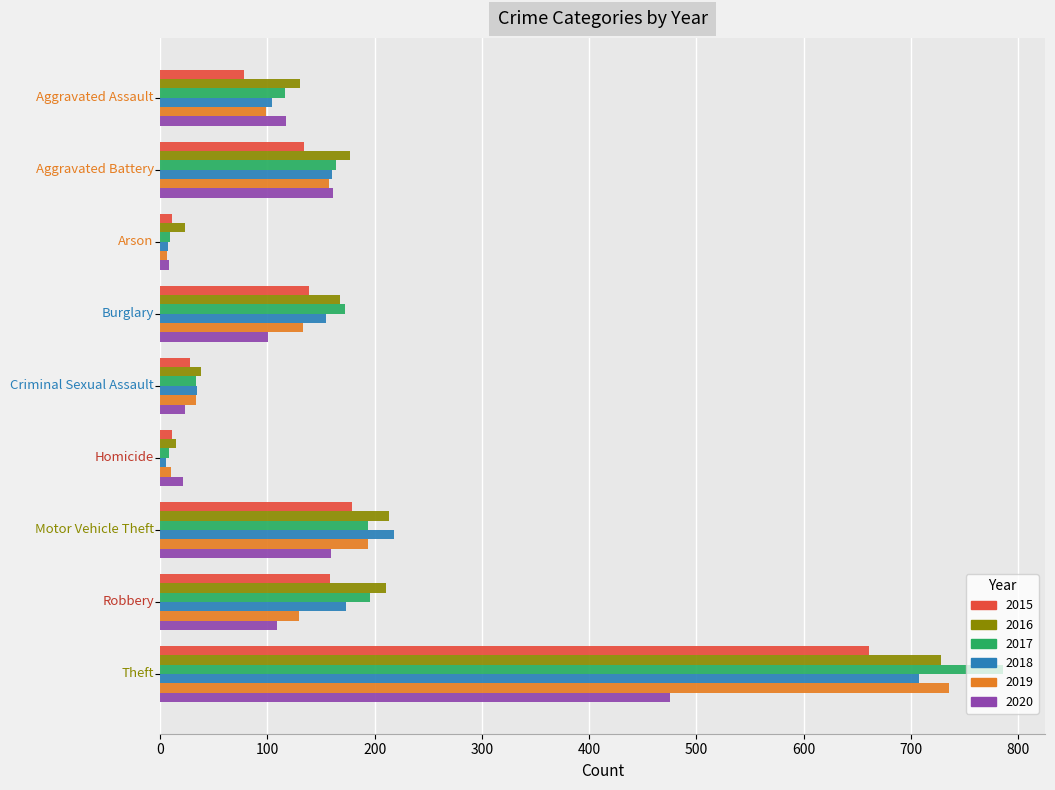

What is the average value of the 2017 series?

186